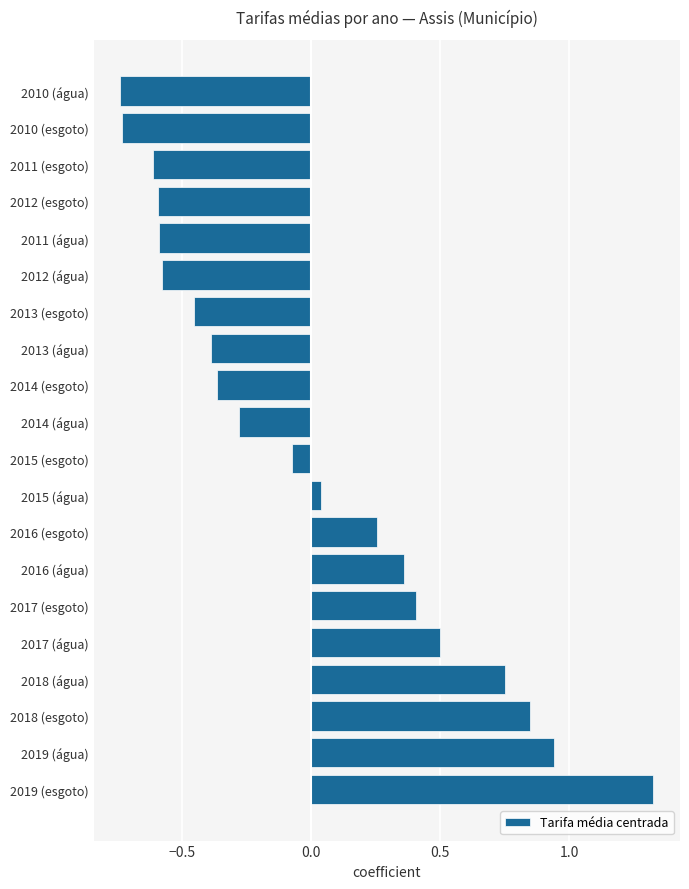

What is the change in value from 2018 (esgoto) to 2017 (água)?

-0.3